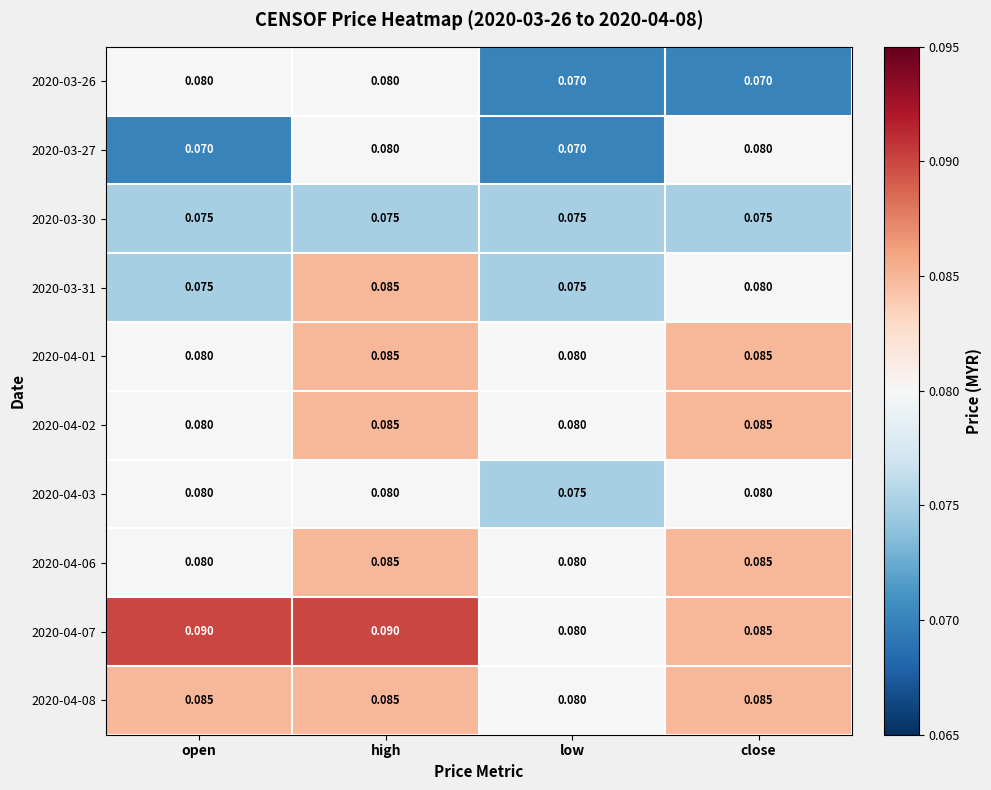

Is the value of 2020-04-02 at low greater than the value of 2020-03-30 at open?

Yes